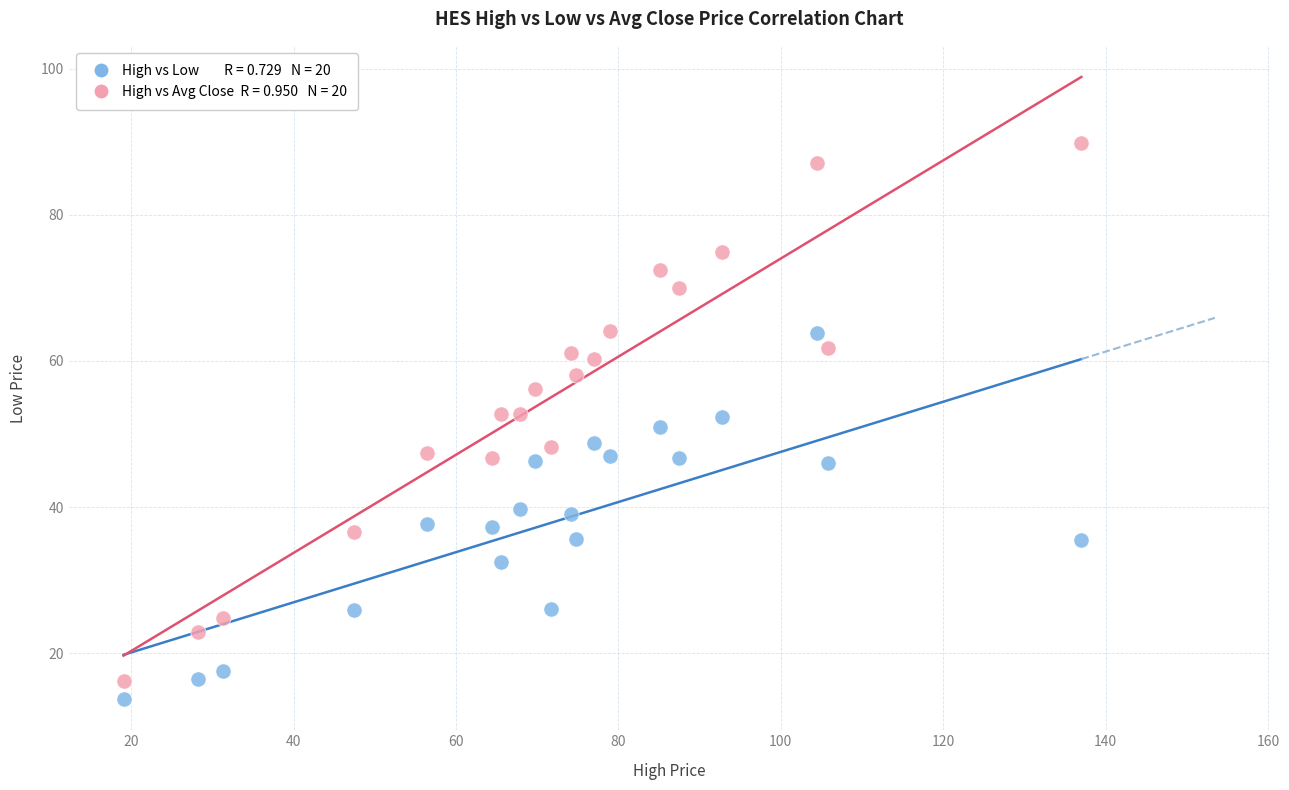

Across all data points, what is the range of X values (max minus min)?

117.9